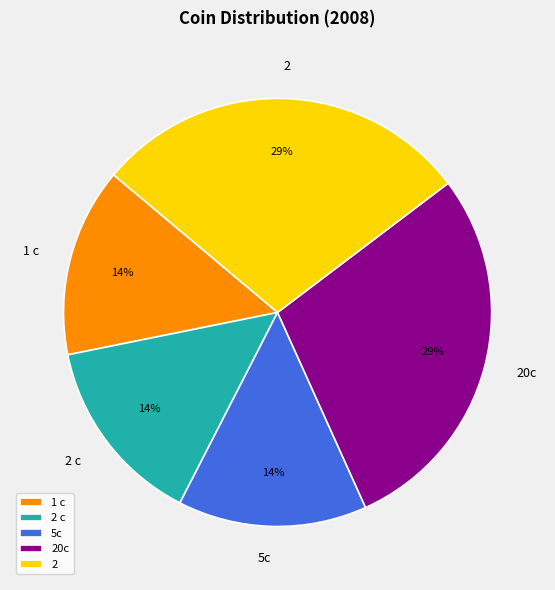

To the nearest percent, what percentage of the pie is 5c?

14%